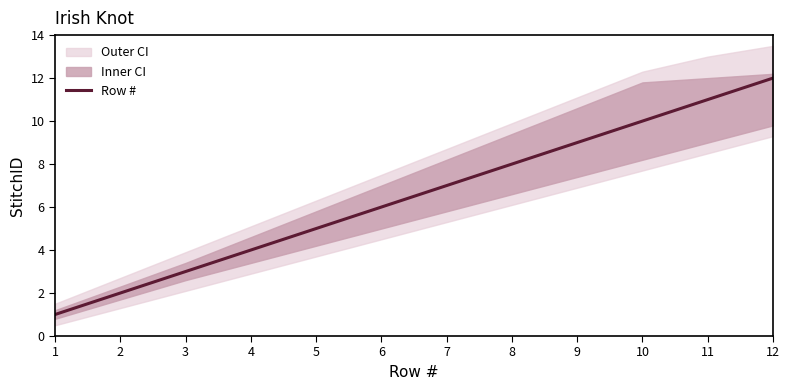

List the labels in order of value, largest first.

12, 11, 10, 9, 8, 7, 6, 5, 4, 3, 2, 1